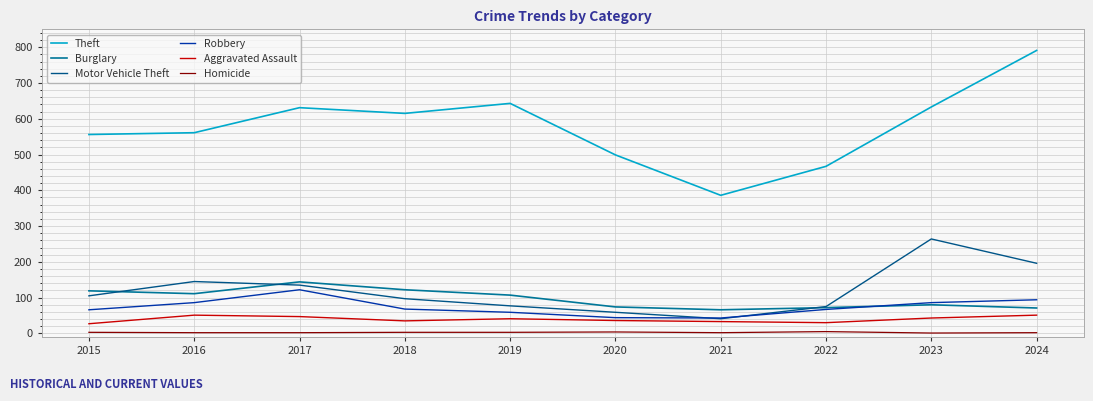

What is the smallest value displayed?

1